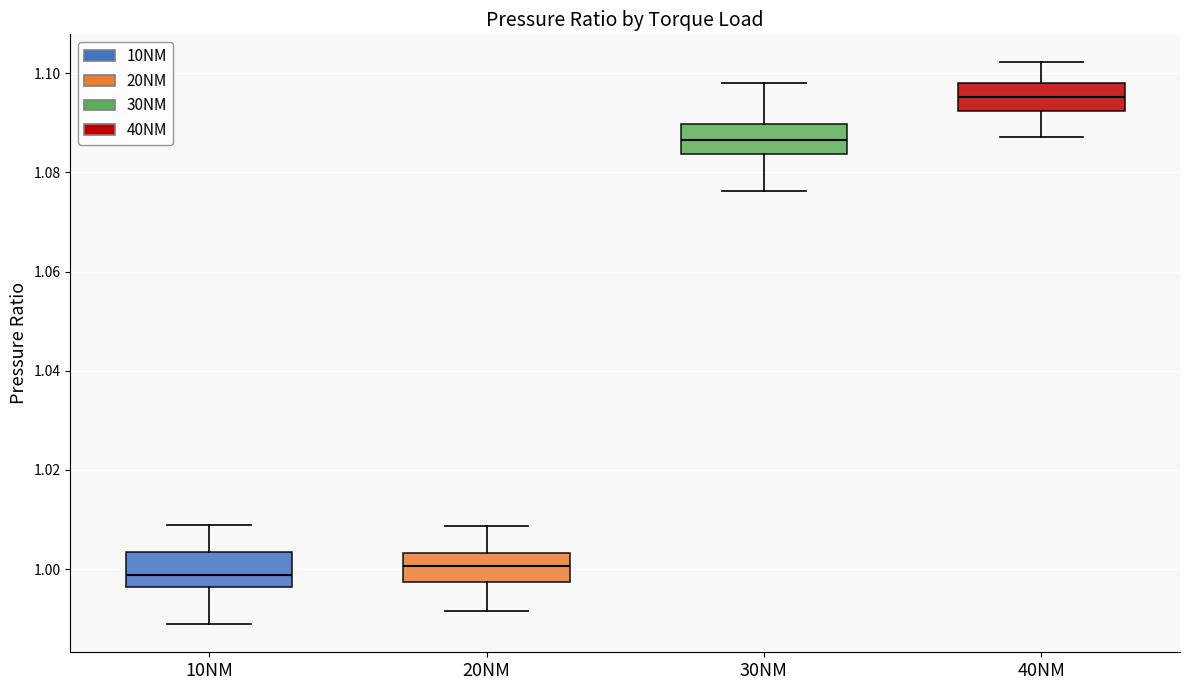

Reading left to right, transcribe this box plot: for each box, give where its median line is, the range the box spans, and where its two whiskers end, as read against the y-axis. The values are not printed on the chart, so give them approximately, as read against the axis.

10NM: median 0.998, box 0.996 to 1.004, whiskers 0.988 to 1.008
20NM: median 1.000, box 0.998 to 1.004, whiskers 0.992 to 1.008
30NM: median 1.086, box 1.084 to 1.090, whiskers 1.076 to 1.098
40NM: median 1.096, box 1.092 to 1.098, whiskers 1.088 to 1.102